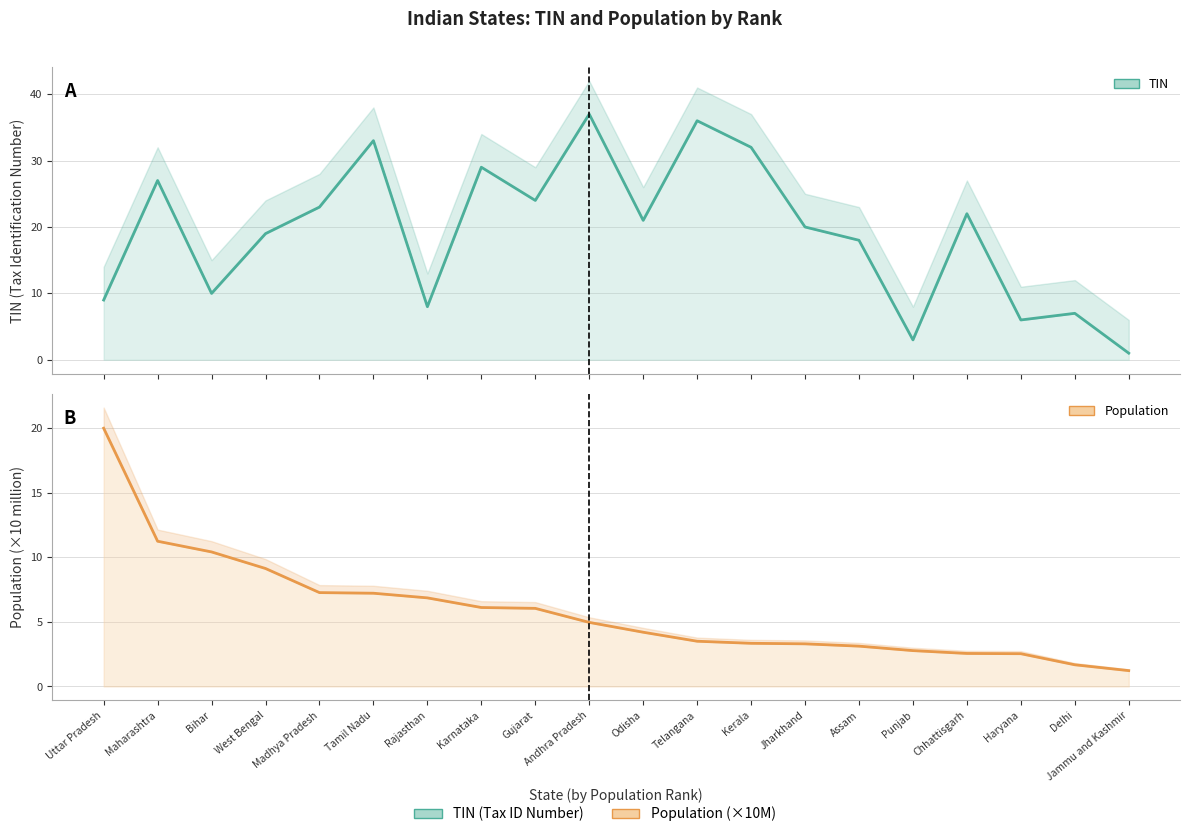

Where is the first local maximum for TIN line?

Maharashtra